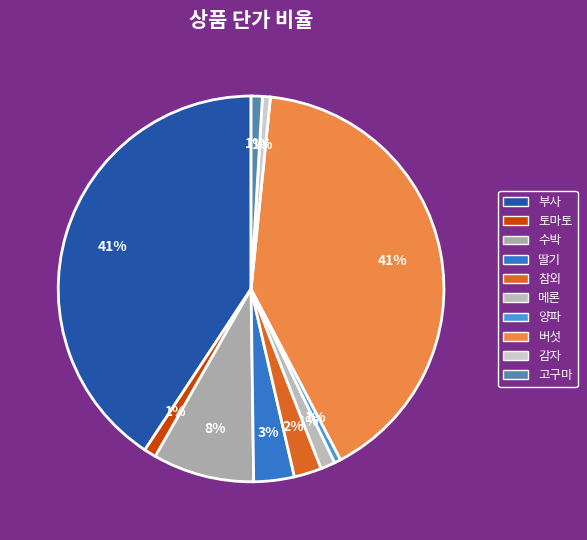

Does 토마토 account for over 50% of the chart?

No